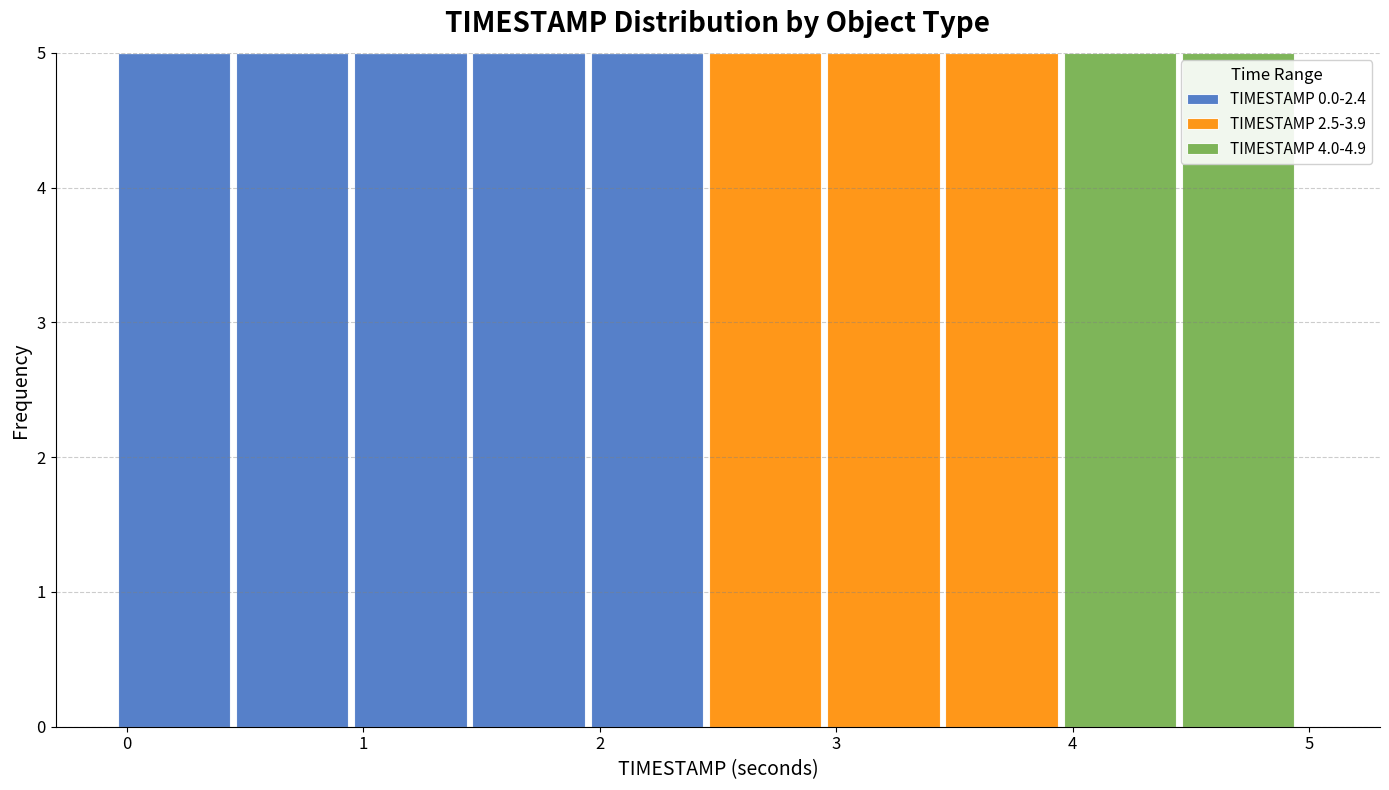

Reading left to right, list every stacked bar in this chart as the range it spans on the x-axis followed by its total height. Neither the bar edges nor the heights are printed on the chart, so give them approximately, as read against the axes.

-0.05 to 0.45: 5
0.45 to 0.95: 5
0.95 to 1.45: 5
1.45 to 1.95: 5
1.95 to 2.45: 5
2.45 to 2.95: 5
2.95 to 3.45: 5
3.45 to 3.95: 5
3.95 to 4.45: 5
4.45 to 4.95: 5